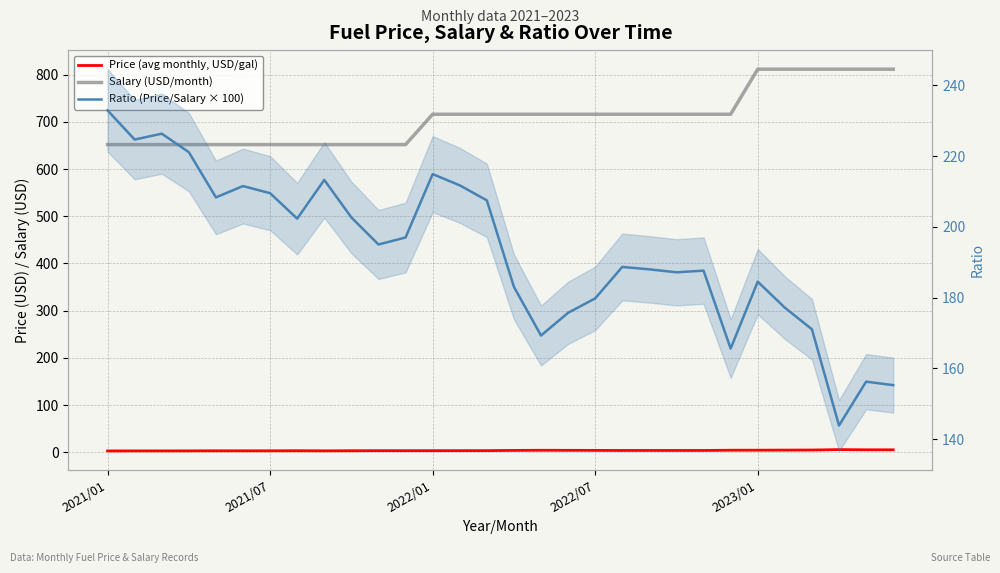

At which label is Salary (USD/month) closest to 731?

2022/01